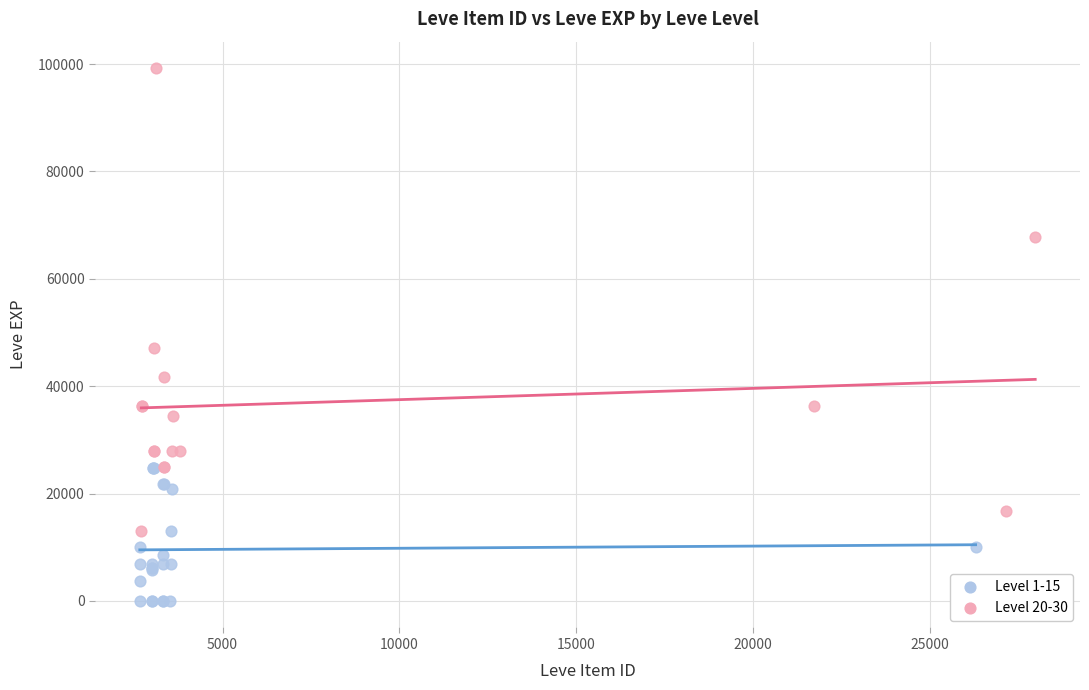

Which series contains the highest Y value?

Level 20-30